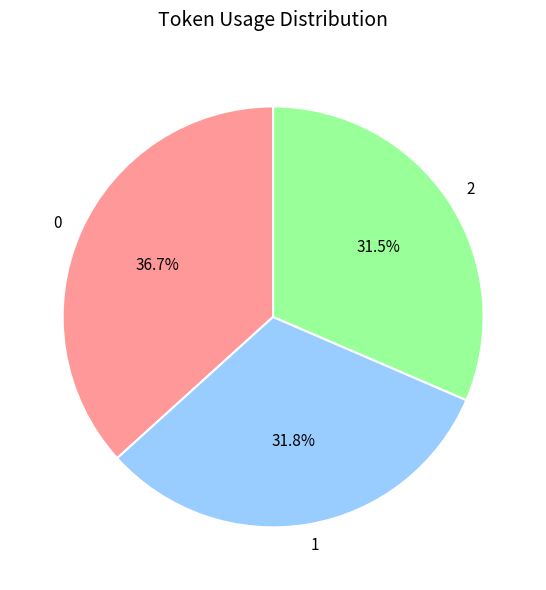

To the nearest percent, what is the difference between the 0 and 1 slice percentages?

5%